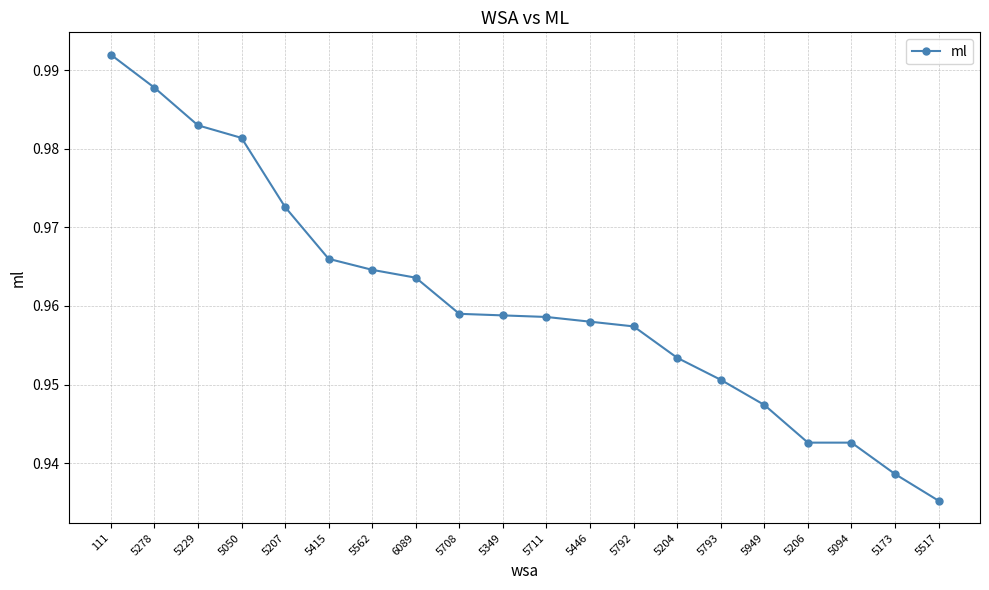

Is this an area chart (filled region under the line)?

No